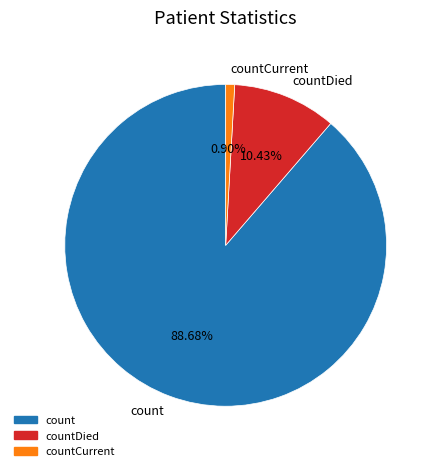

How many slices are in this pie chart?

3